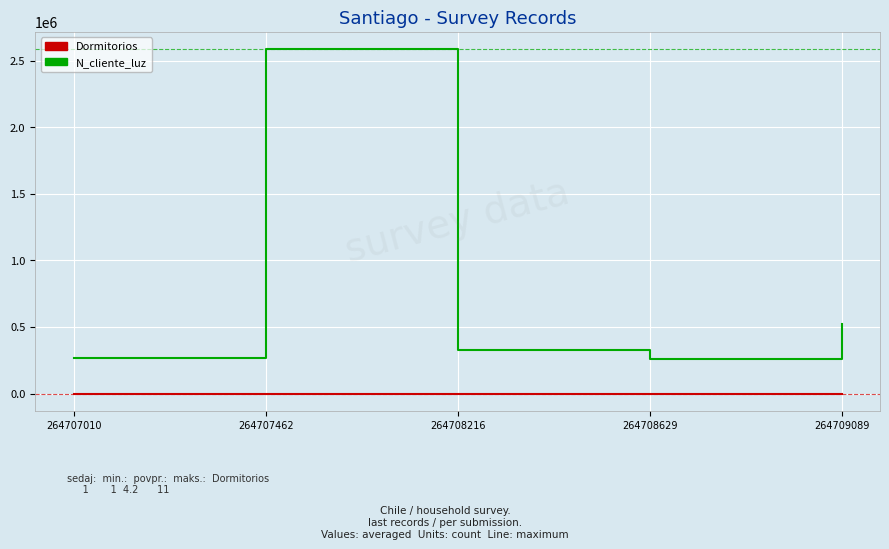

What are all the series names shown in the legend?

Dormitorios, N_cliente_luz